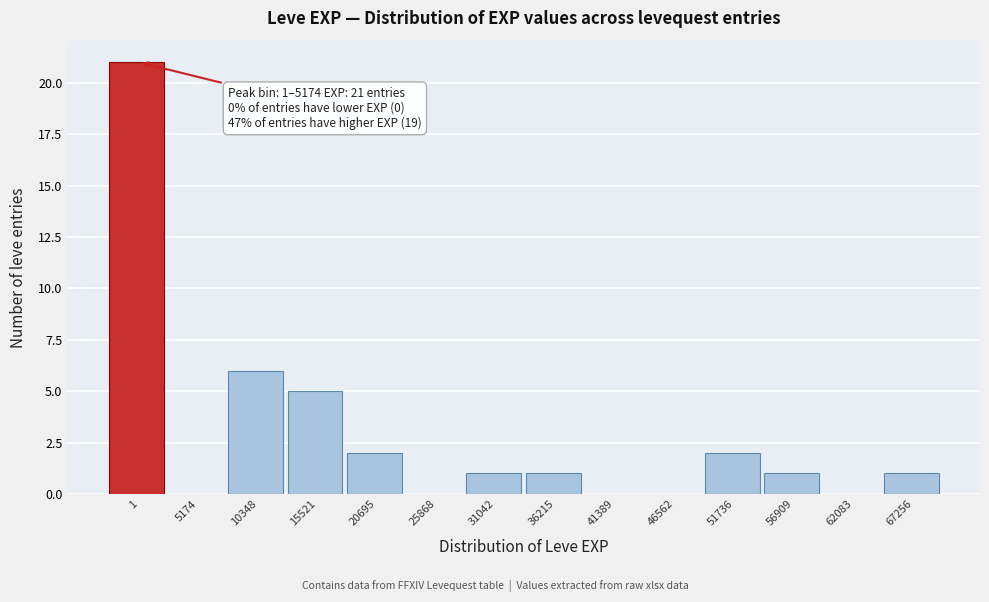

Reading right to left, list all the values displayed in this chart.

67256=1	62083=0	56909=1	51736=2	46562=0	41389=0	36215=1	31042=1	25868=0	20695=2	15521=5	10348=6	5174=0	1=21